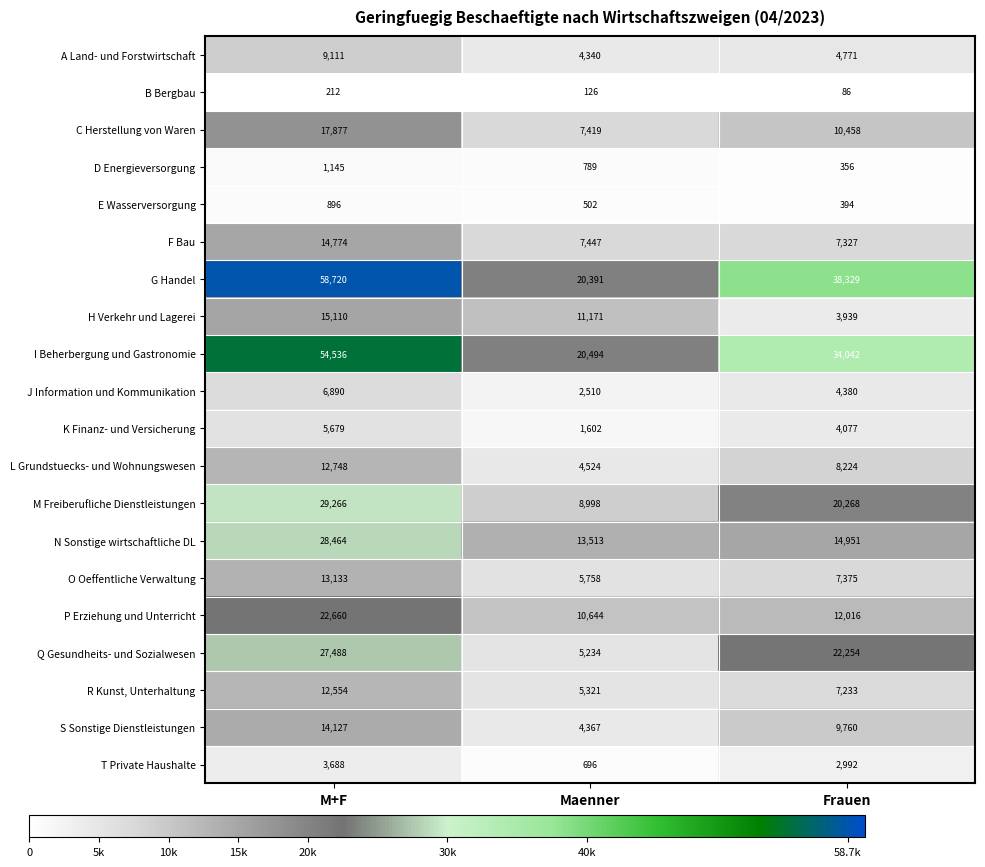

Count the H Verkehr und Lagerei values in the range 3939 to 15110.

3